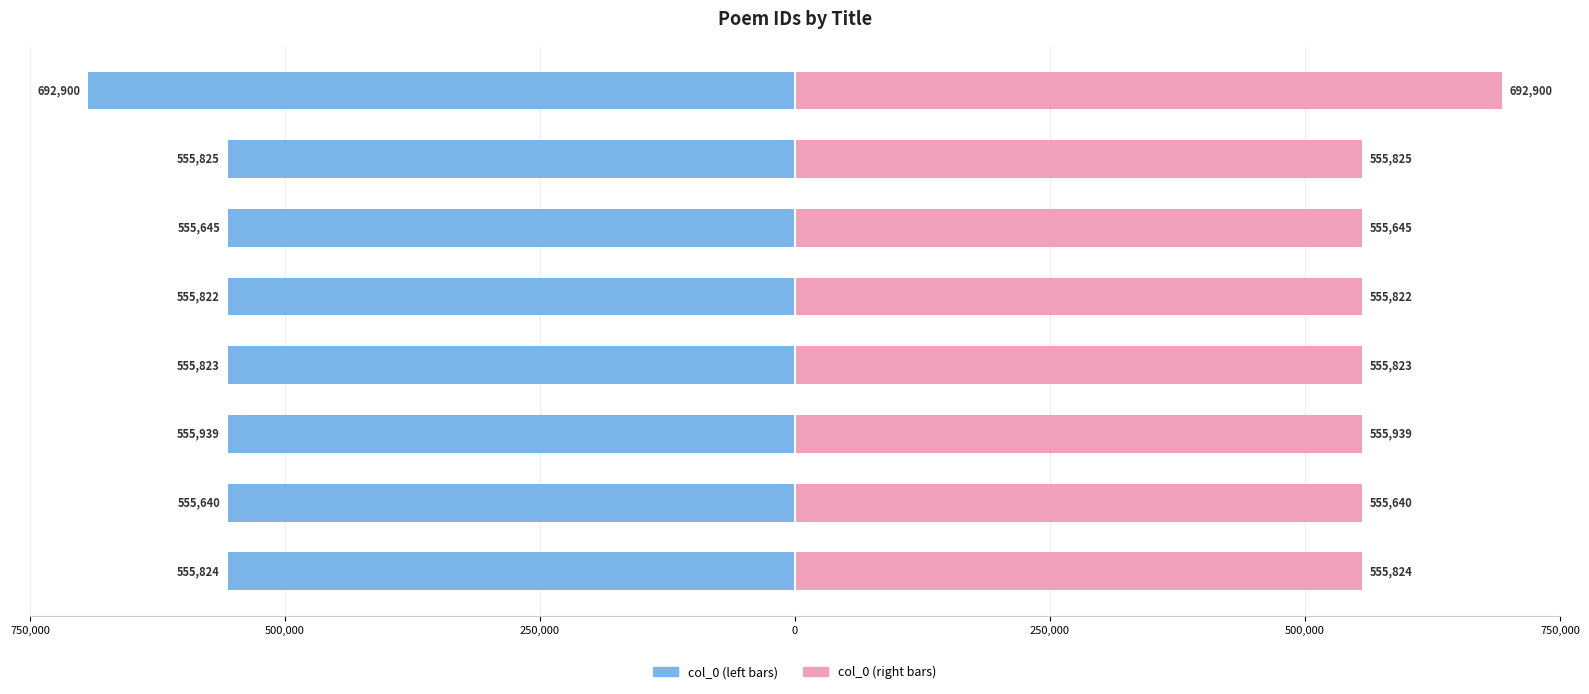

Reading left to right, what are all the values shown in this chart?

col_0 (left): -555824	-555640	-555939	-555823	-555822	-555645	-555825	-692900
col_0 (right): 555824	555640	555939	555823	555822	555645	555825	692900